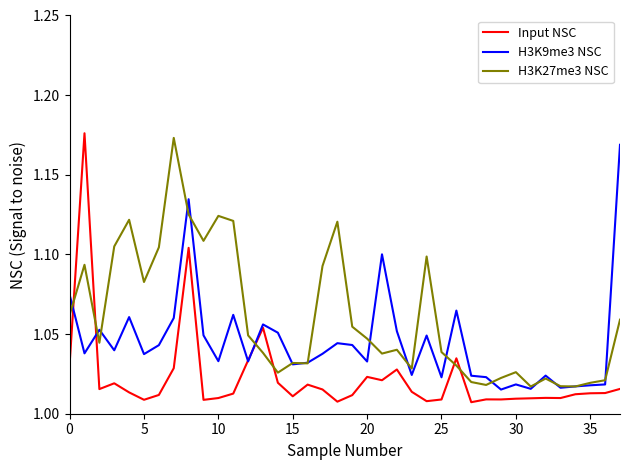

True or false: H3K27me3 NSC and Input NSC cross at least once.

True